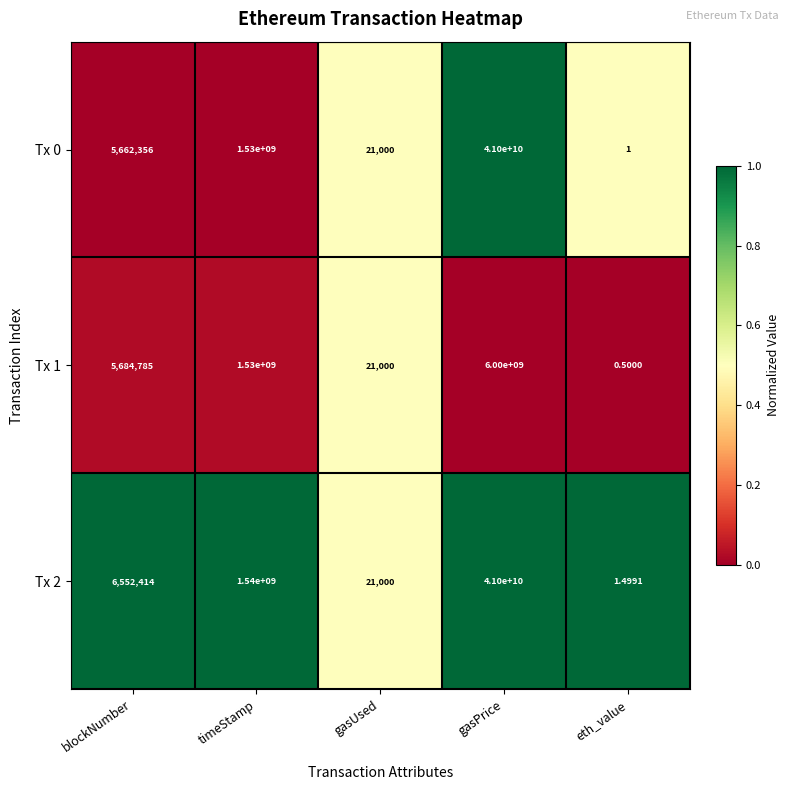

Which category has the highest value in the Tx 1 series?

gasPrice